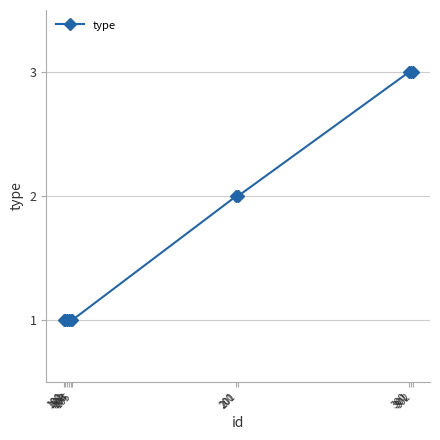

What is the value of the 9th point from the left?

3